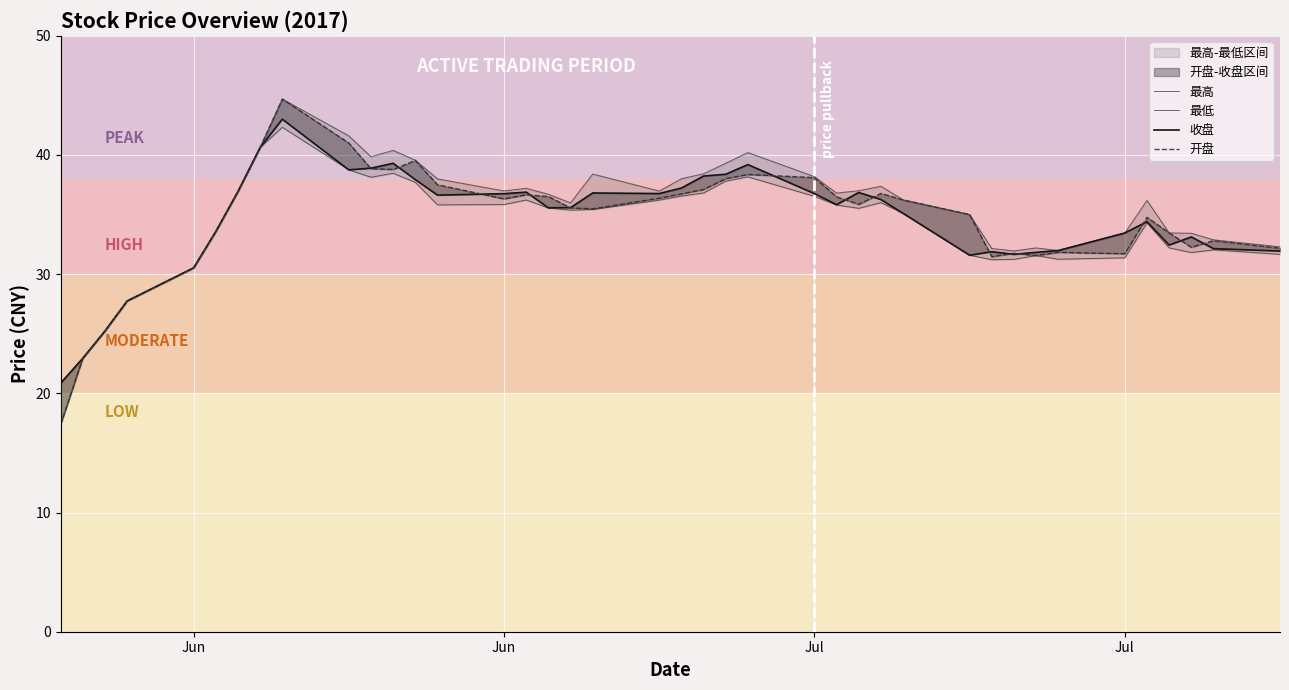

Which series has the largest range (max minus min)?

开盘